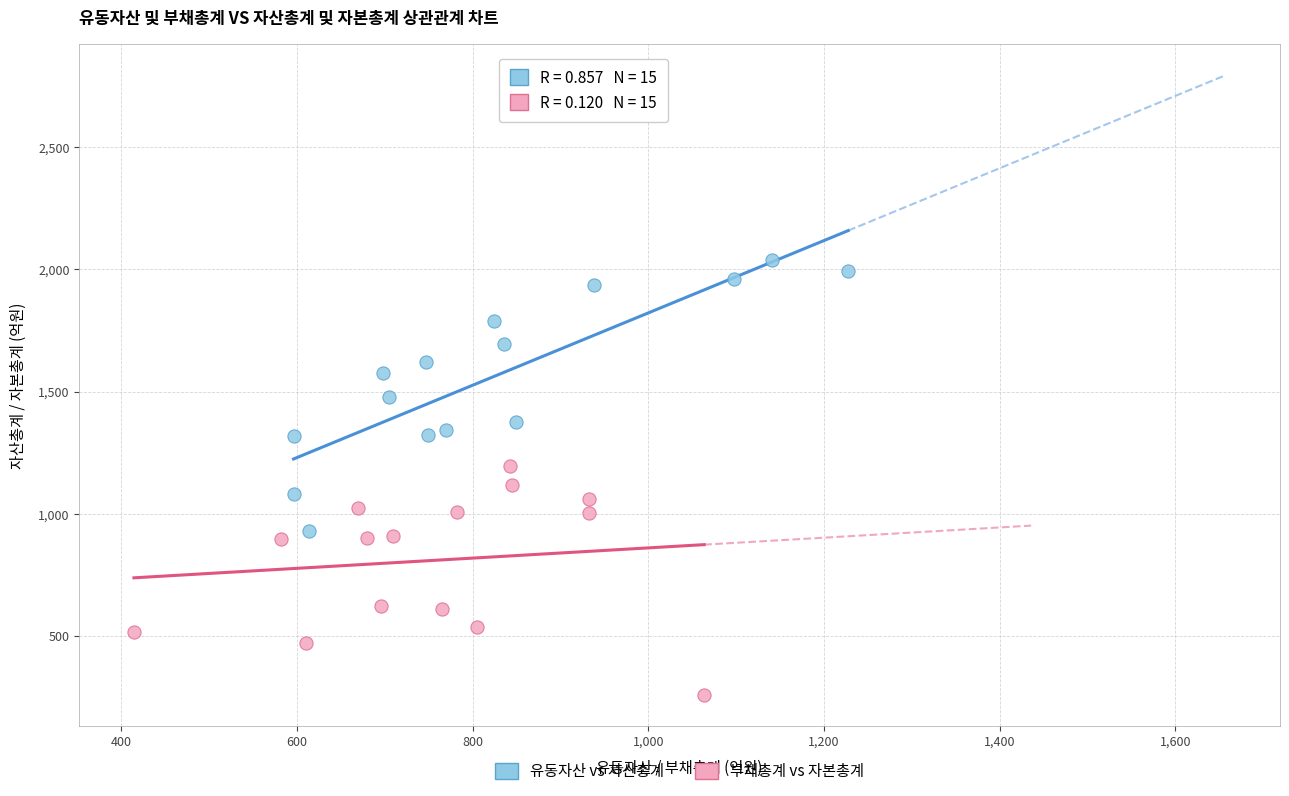

Which series reaches the maximum Y coordinate?

유동자산 vs 자산총계